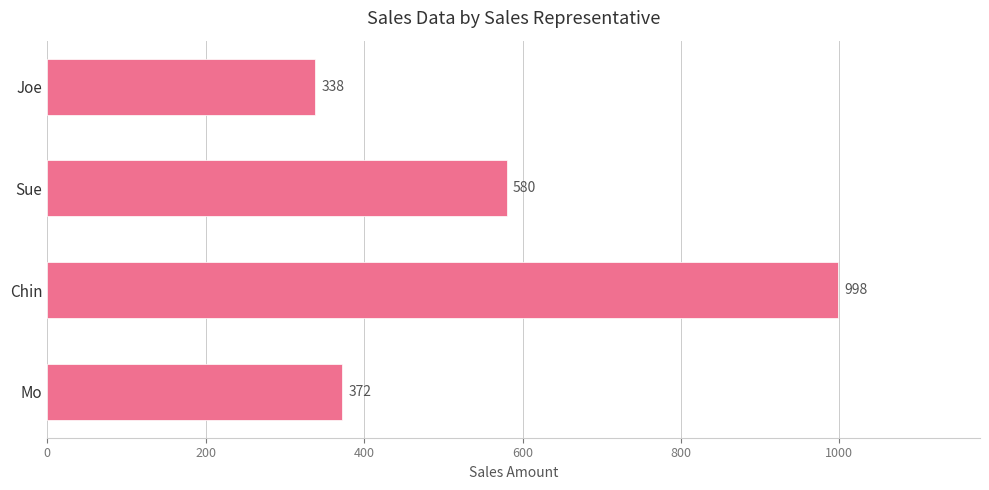

True or false: the data shows 580 at Sue.

True